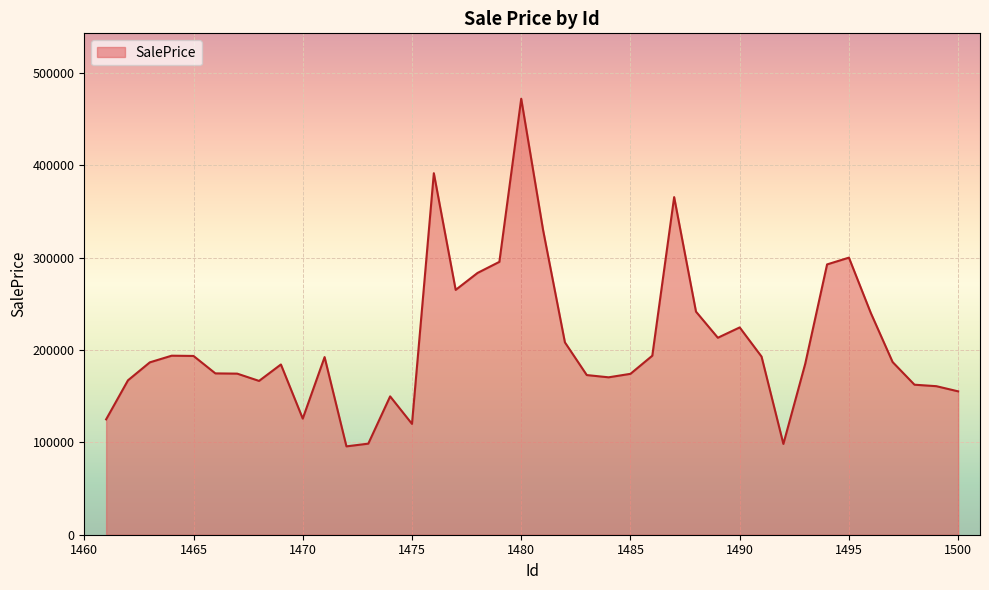

How many categories are shown in the chart?

40